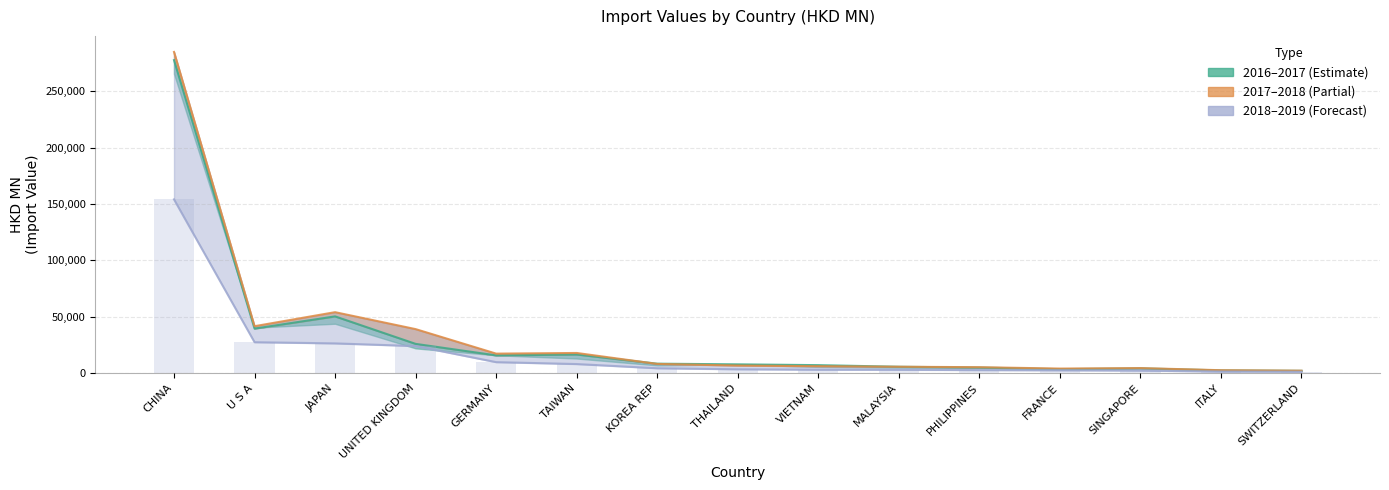

What is the label of the 9th bar from the right?

KOREA REP